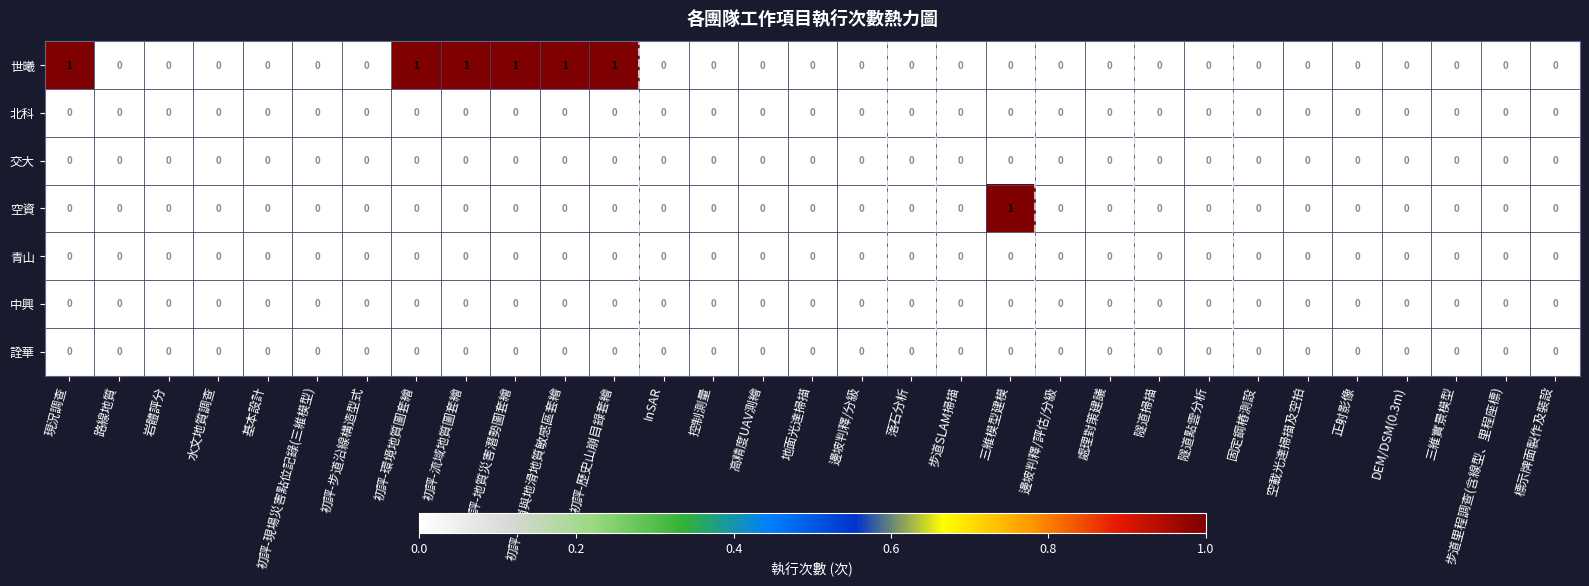

Which series has the largest total across all categories?

世曦